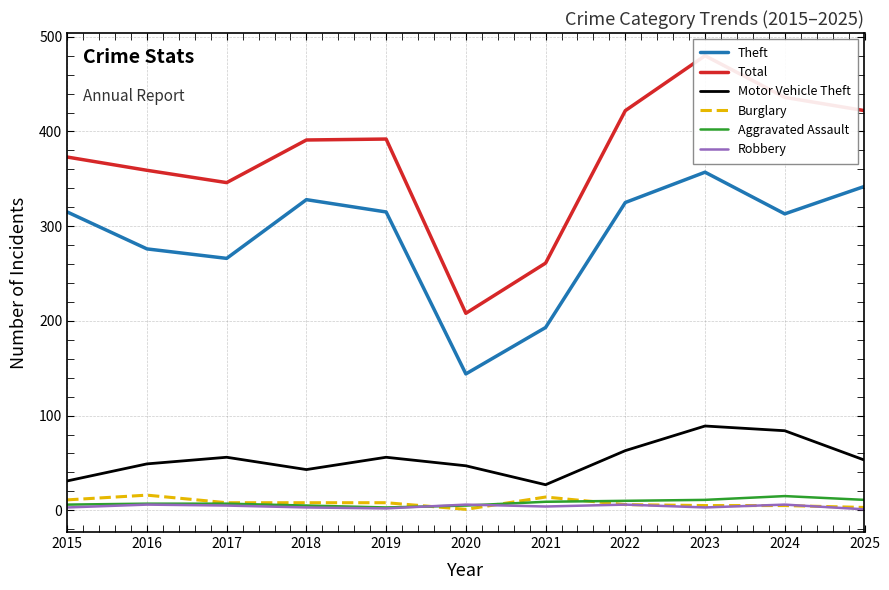

Does the chart display data point markers on the line(s)?

No